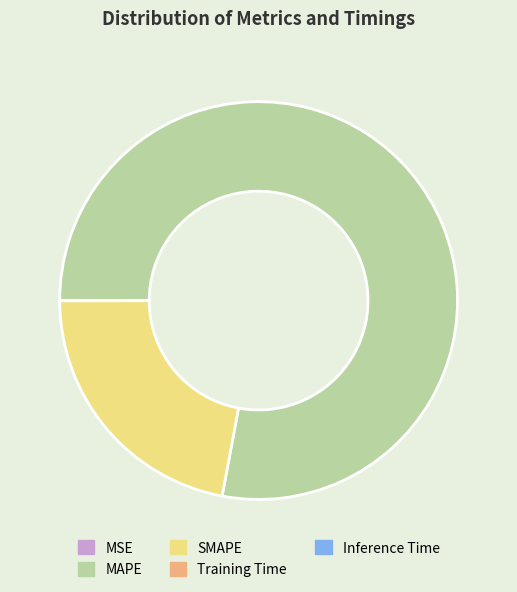

What is the largest slice in the pie chart?

MAPE